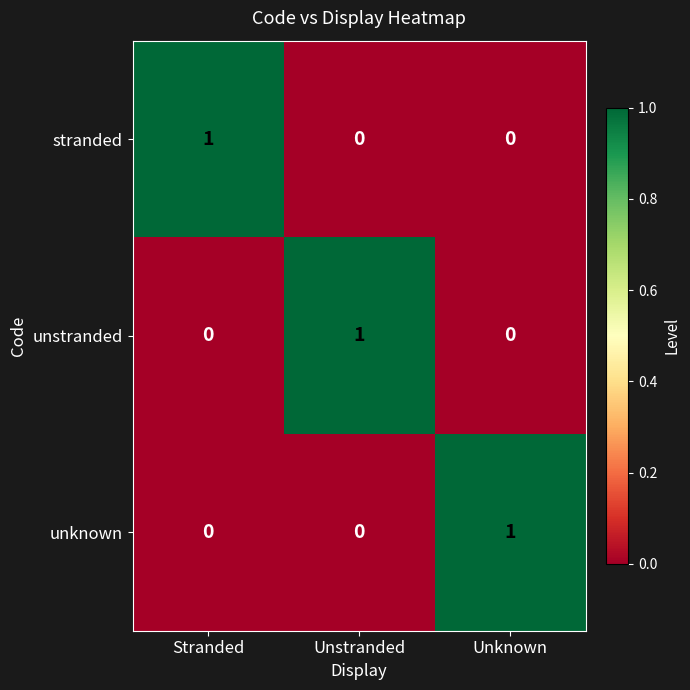

Reading left to right, transcribe all the data shown in this chart.

stranded: Stranded=1	Unstranded=0	Unknown=0
unstranded: Stranded=0	Unstranded=1	Unknown=0
unknown: Stranded=0	Unstranded=0	Unknown=1